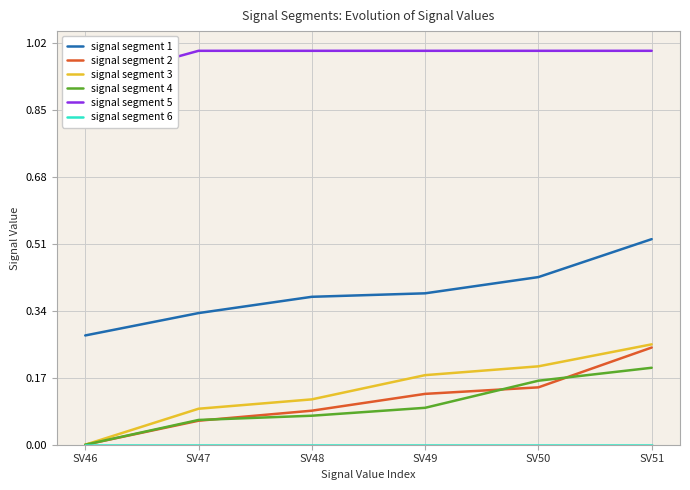

What is the difference between the maximum and minimum values in the signal segment 3 series?

0.3